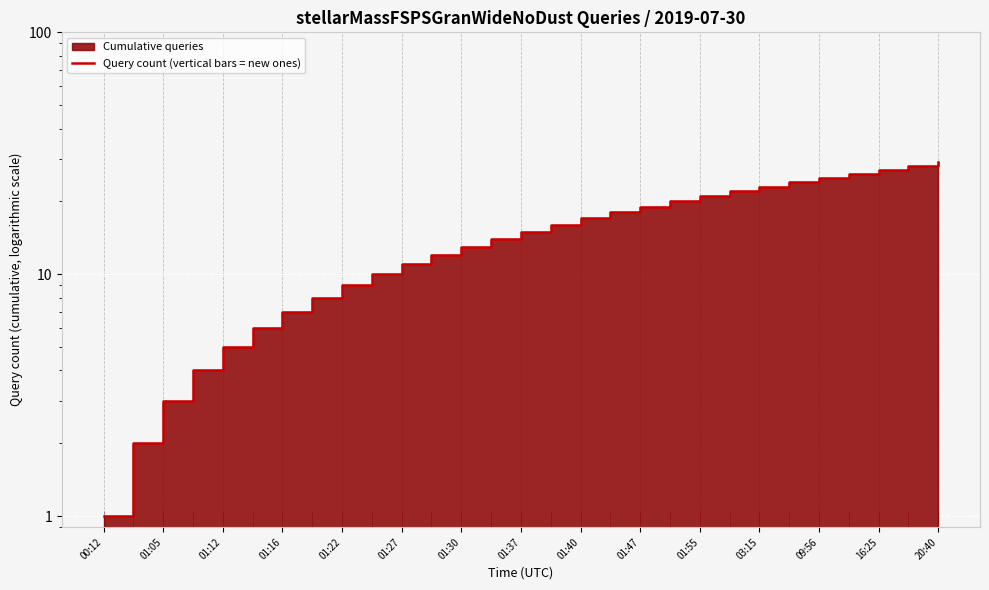

What is the value of the 7th point from the left?

7